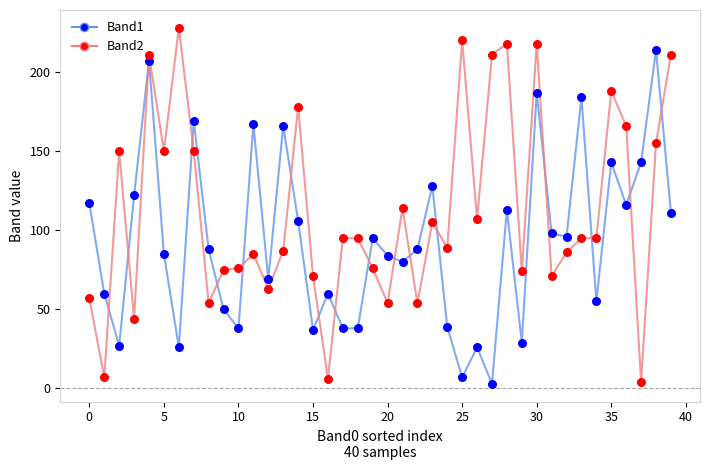

What are all the series names shown in the legend?

Band1, Band2